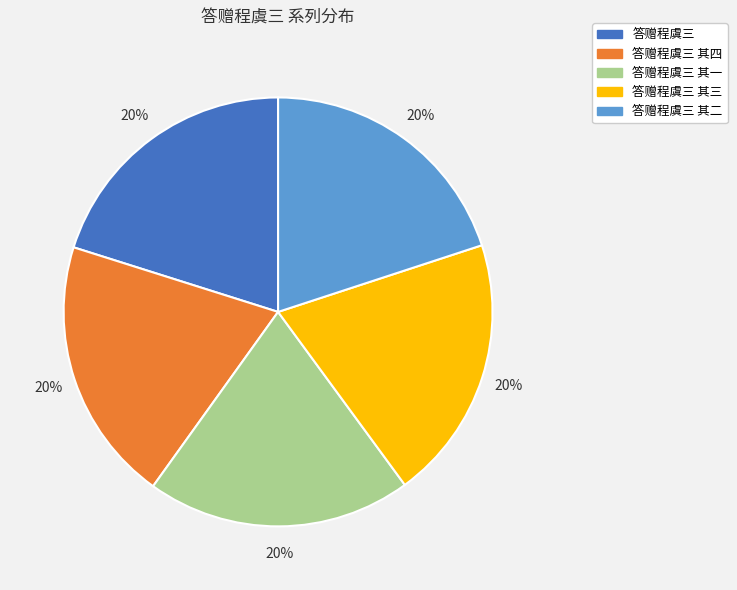

What is the ratio of the value at 答赠程虞三 其一 to the value at 答赠程虞三?

1.0